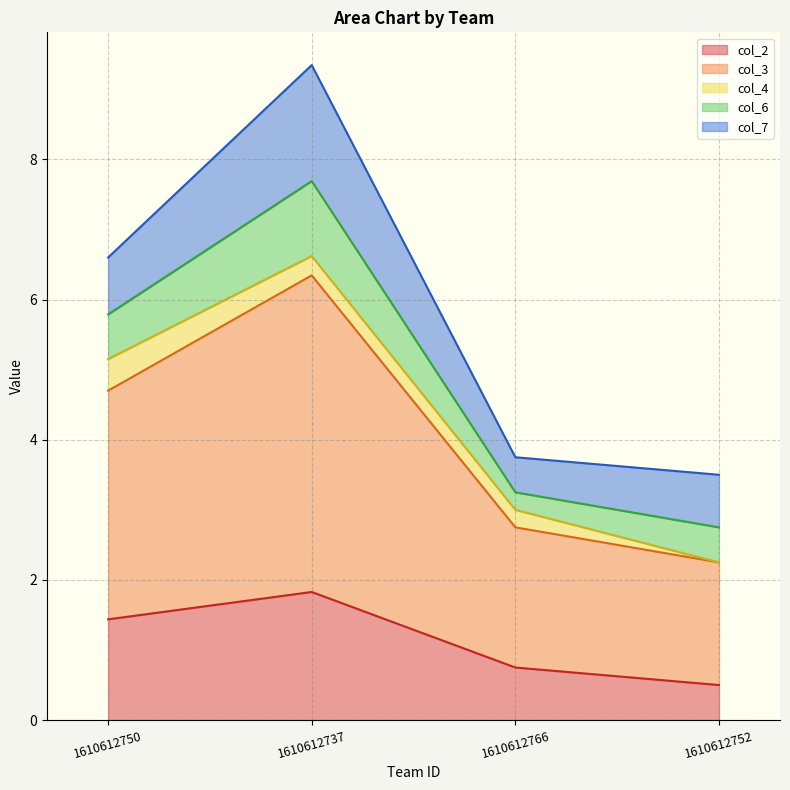

The col_4 series shows 0.3 at 1610612737. True or false?

True